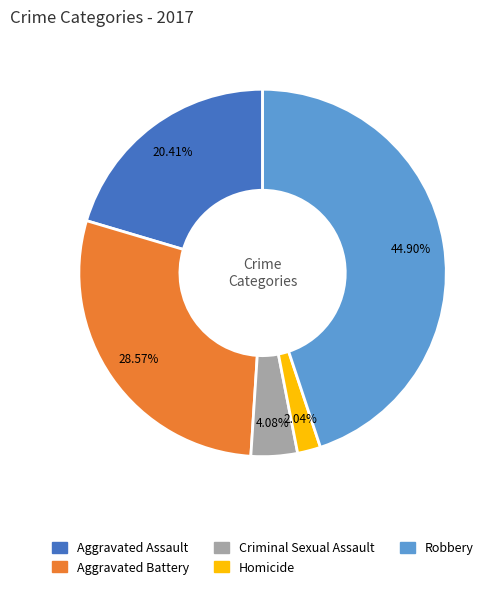

Is there a majority slice in this chart?

No